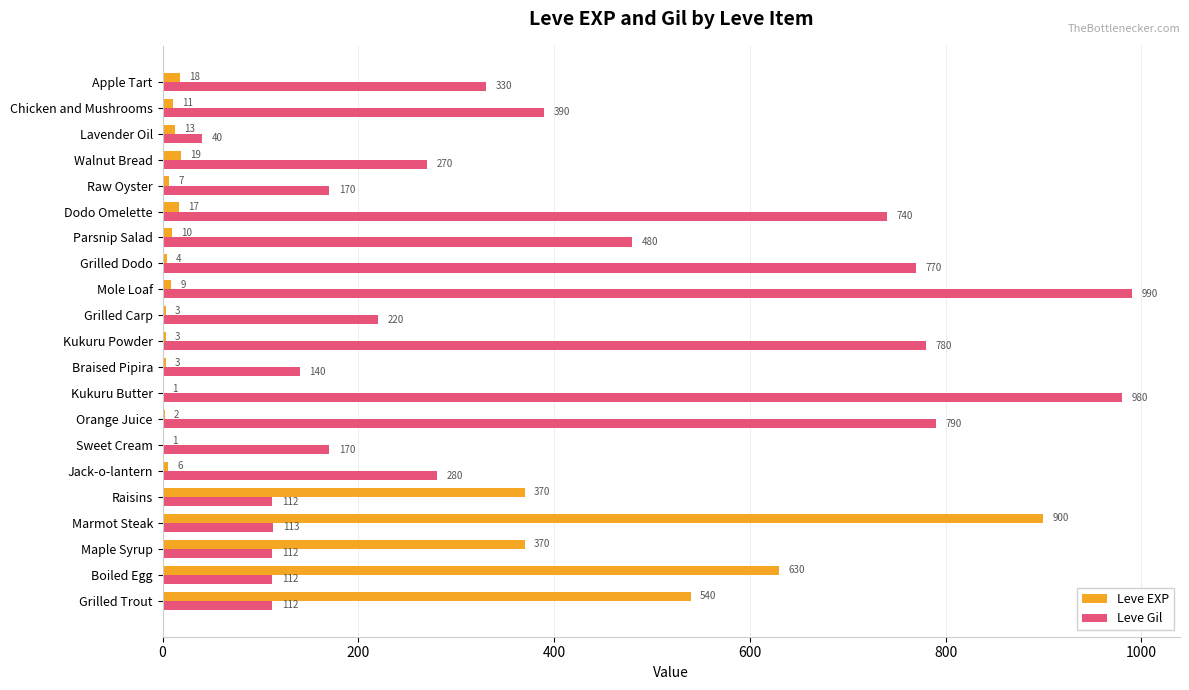

At which label is Leve Gil closest to 515?

Parsnip Salad